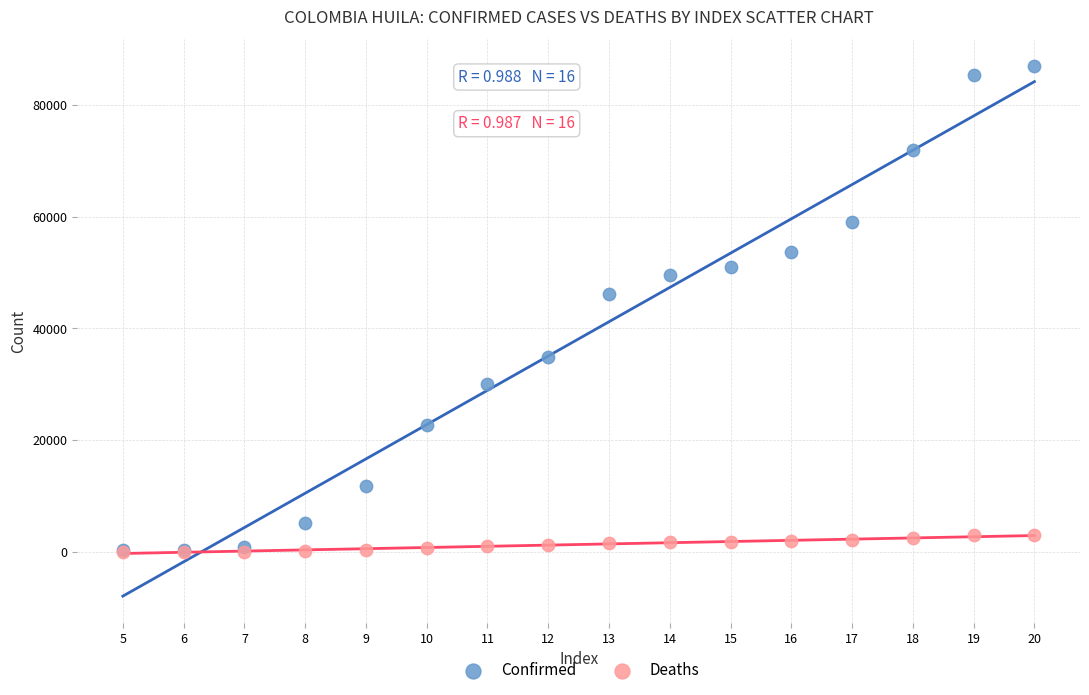

Across all series, what Y value is closest to 43492?

46221